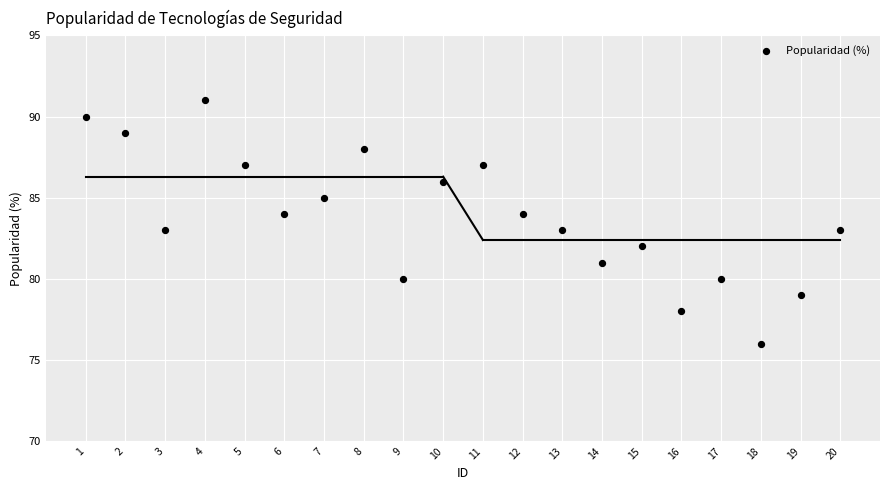

What is the range of X values (max minus min)?

19